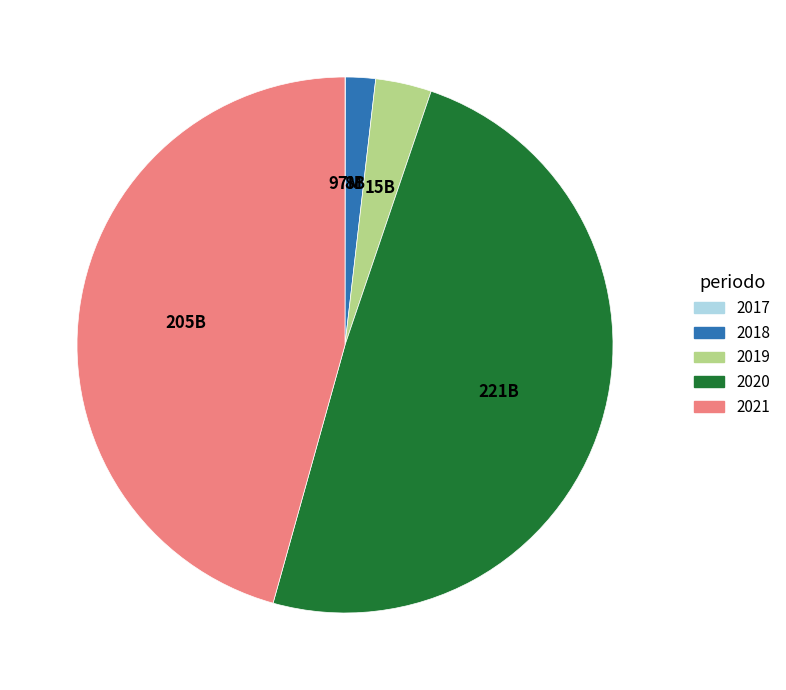

Does 2021 represent more than half of the total?

No